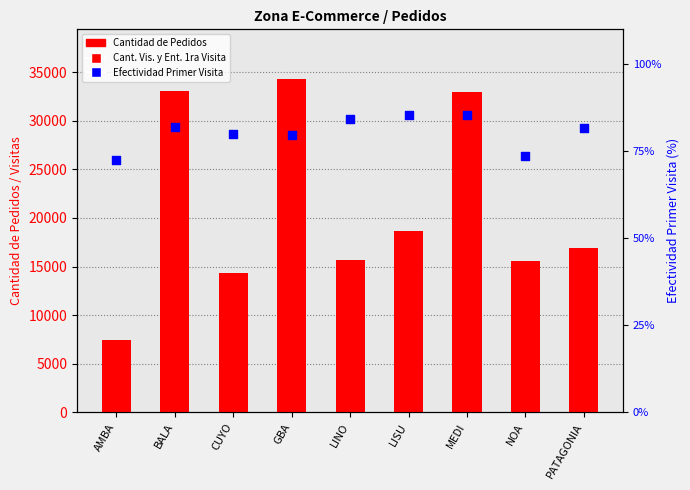

Which series has the widest spread of Y values?

Cantidad de Pedidos